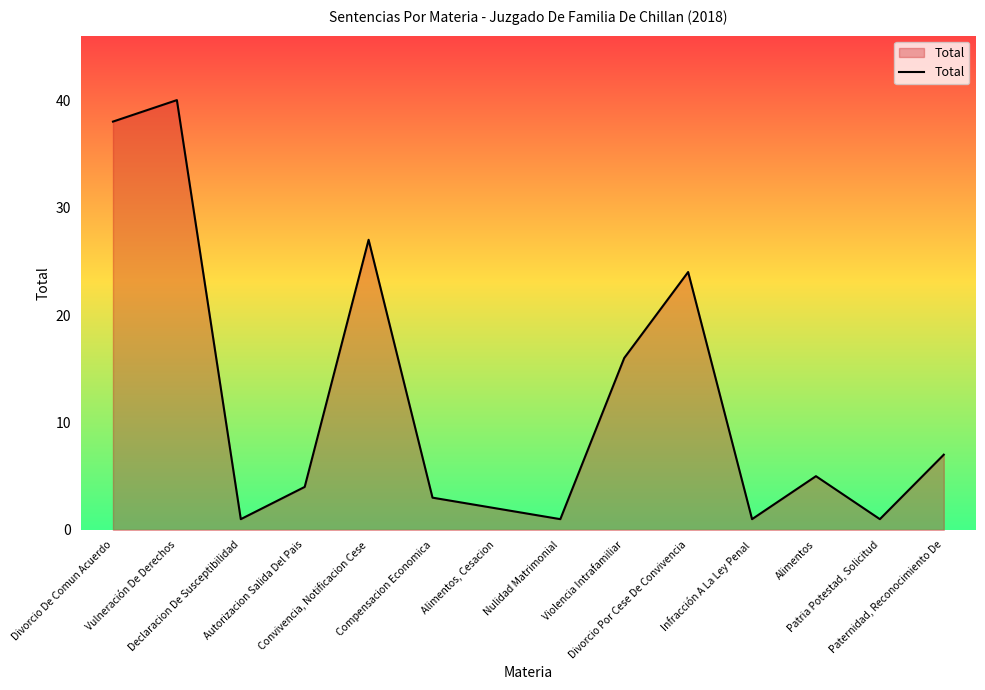

What is the greatest value displayed?

40